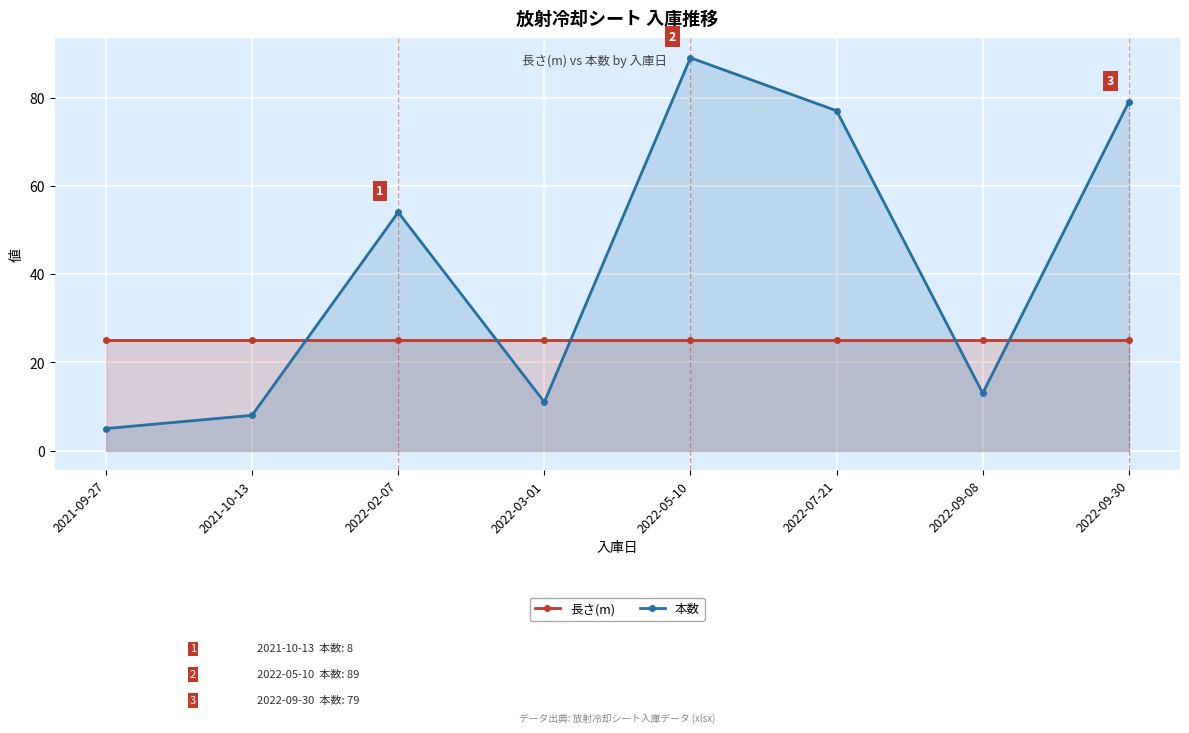

Is it true that 本数 equals 8 at 2021-09-27?

False